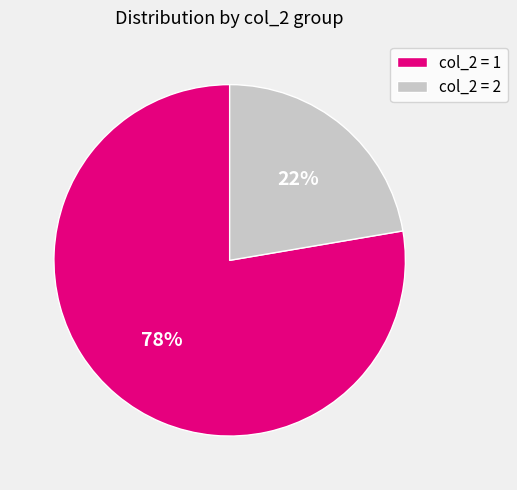

What percentage is the col_2 = 2 slice, to the nearest percent?

22%